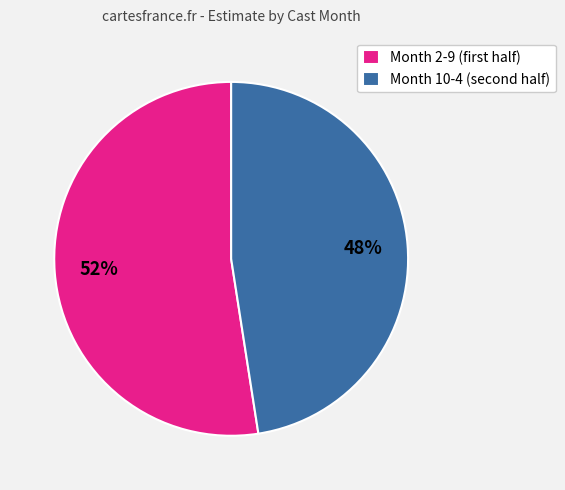

Which category has the biggest portion of the pie?

Month 2-9 (first half)